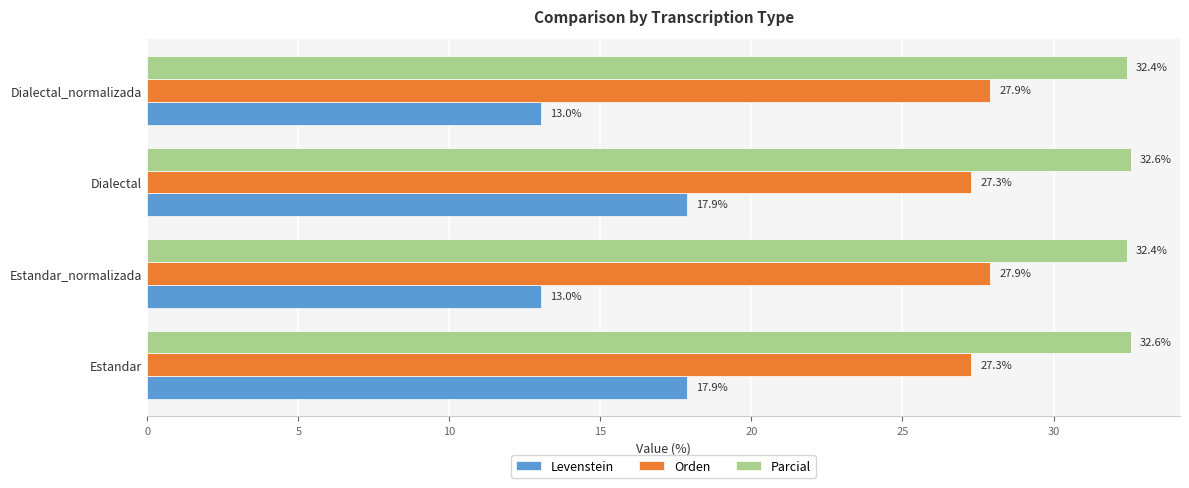

Which series has the largest range (max minus min)?

Levenstein